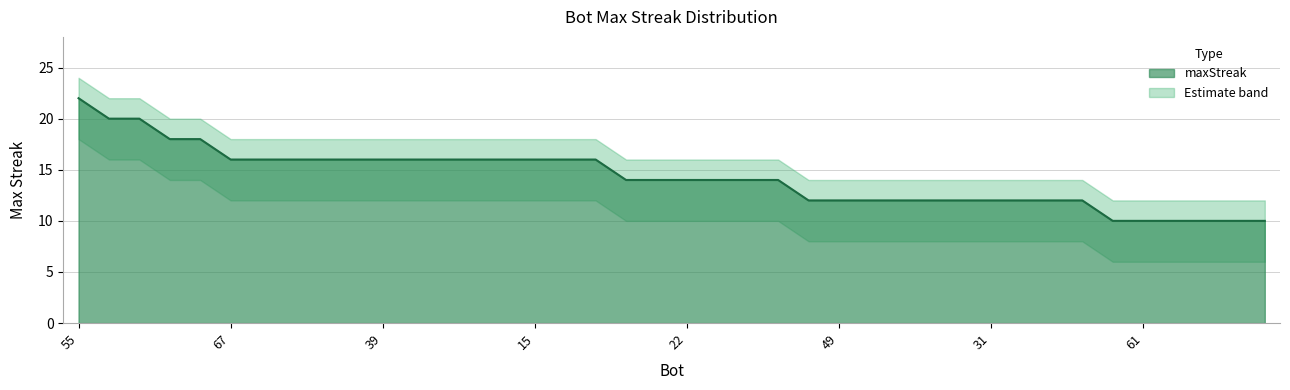

At 10, list the series in order from largest to smallest.

maxStreak_upper, maxStreak, maxStreak_lower